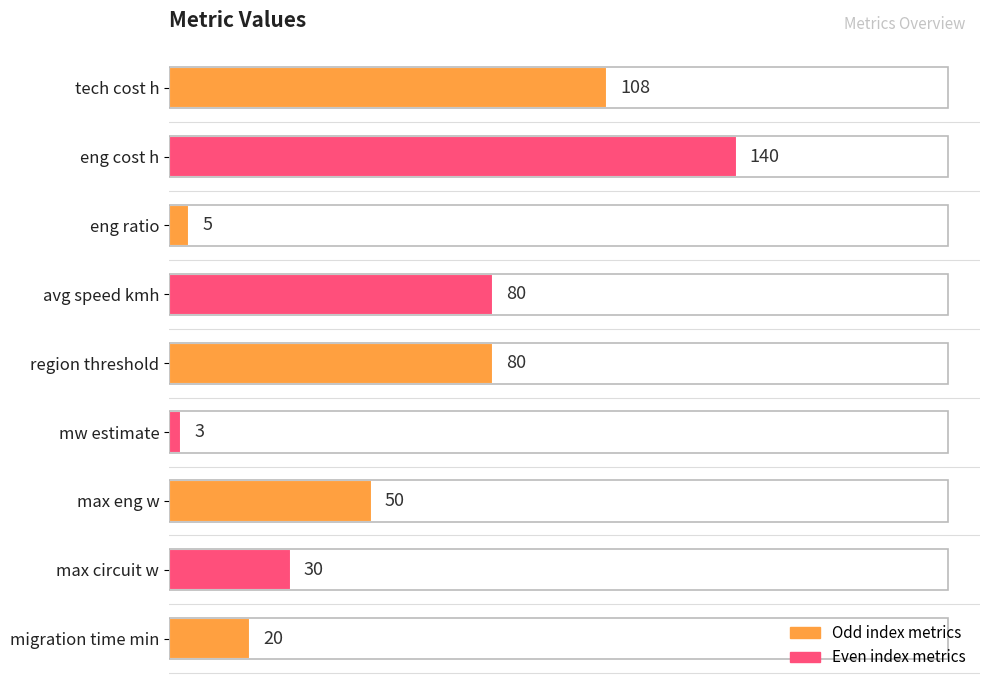

How many categories are shown in the chart?

9